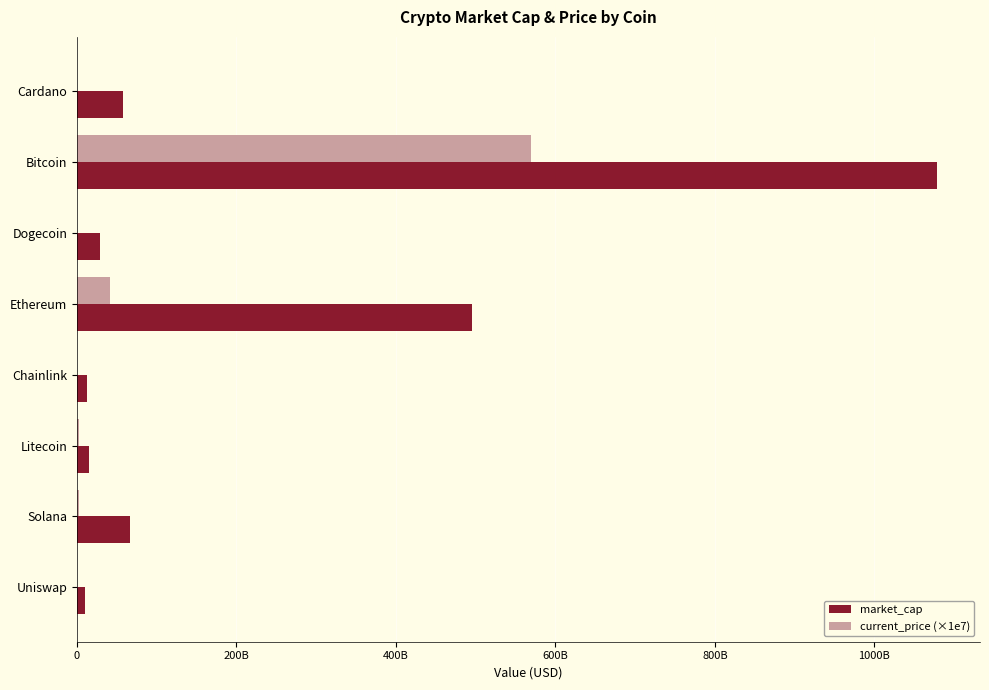

What are all the series names shown in the legend?

market_cap, current_price (×1e7)